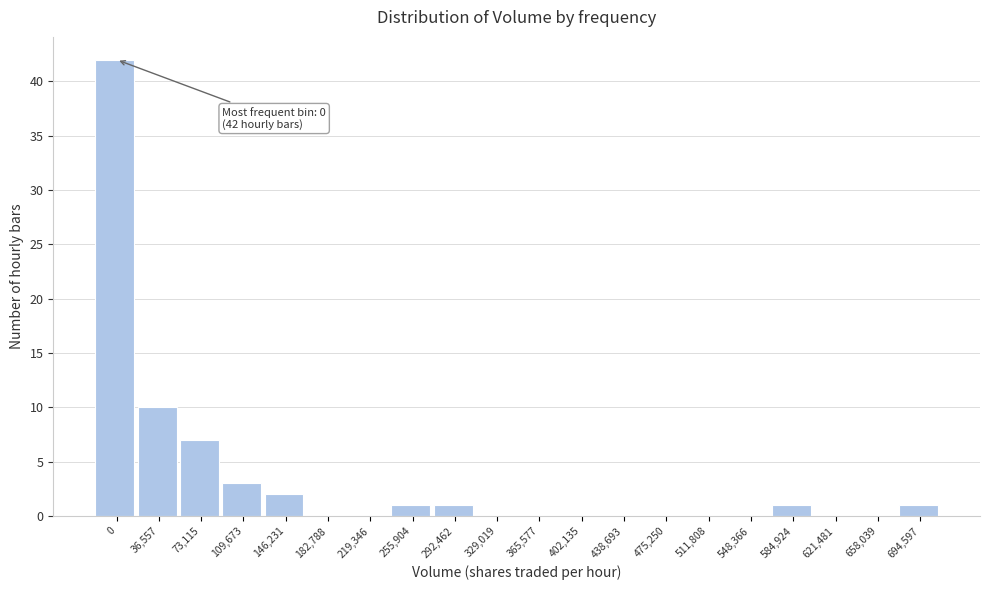

Reading left to right, what are all the values shown in this chart?

0=42	36,557=10	73,115=7	109,673=3	146,231=2	182,788=0	219,346=0	255,904=1	292,462=1	329,019=0	365,577=0	402,135=0	438,693=0	475,250=0	511,808=0	548,366=0	584,924=1	621,481=0	658,039=0	694,597=1